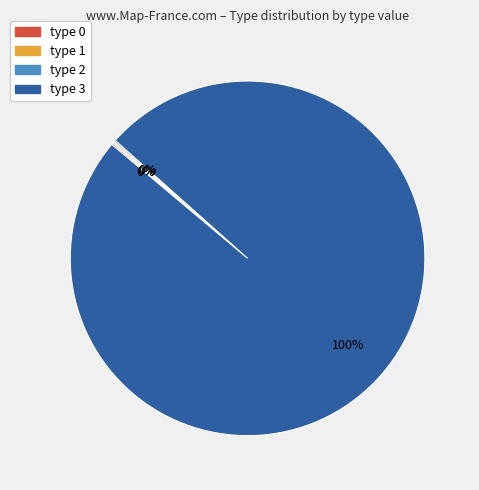

To the nearest percent, what portion does type 3 represent?

100%